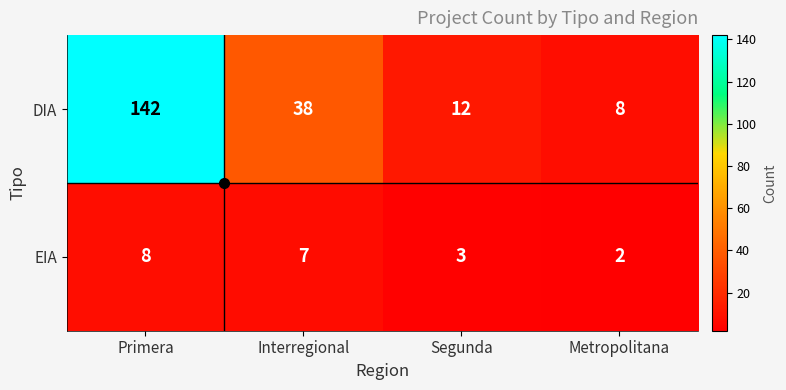

Rank the categories by DIA value from highest to lowest.

Primera, Interregional, Segunda, Metropolitana